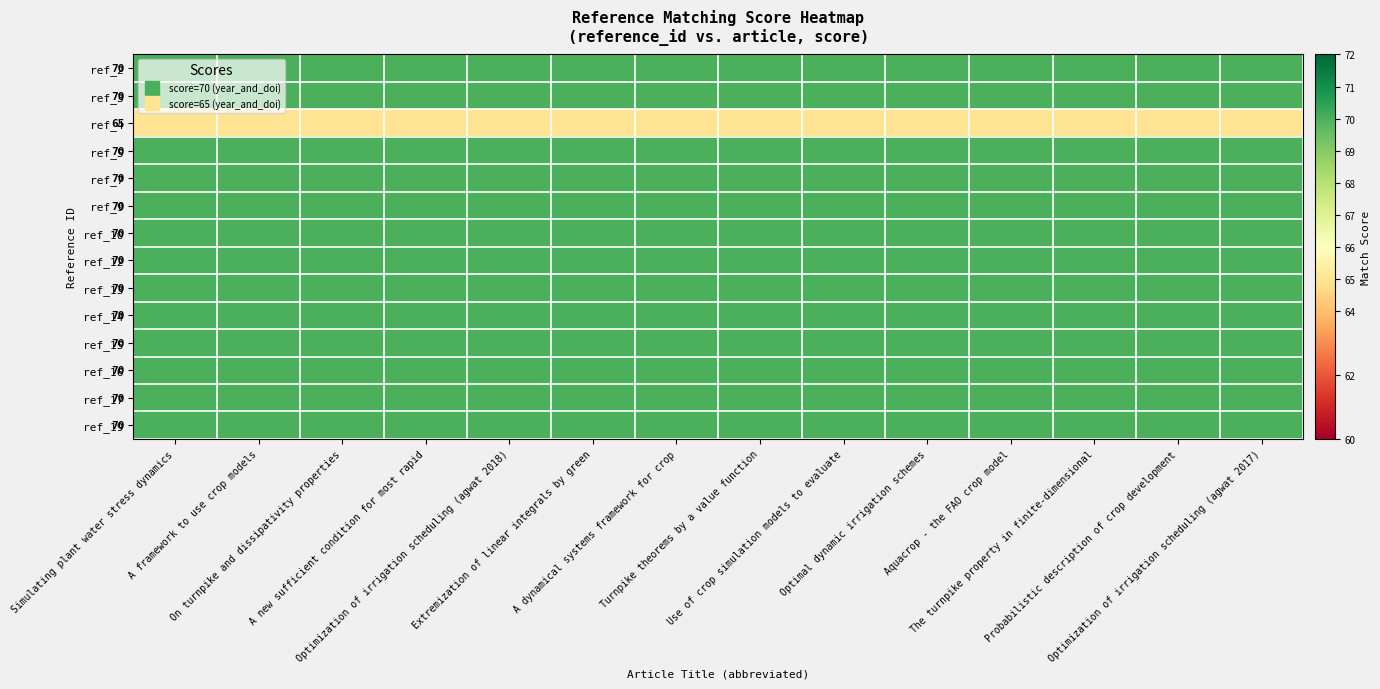

Which series has the widest spread of values?

ref_2